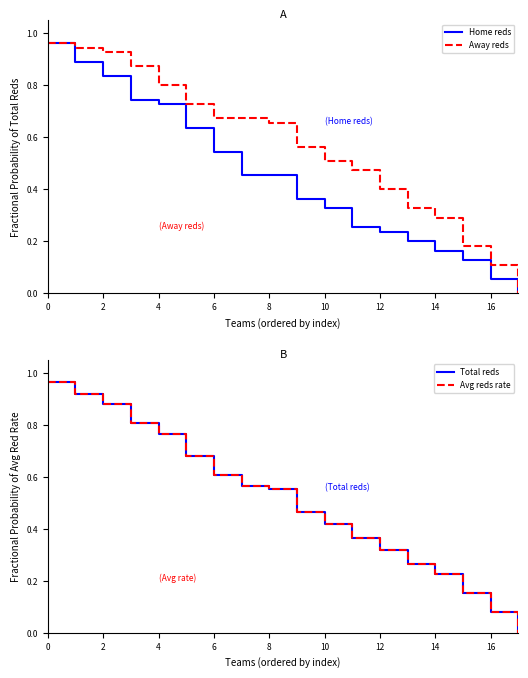

What are all the series names shown in the legend?

Home reds, Away reds, Total reds, Avg reds rate